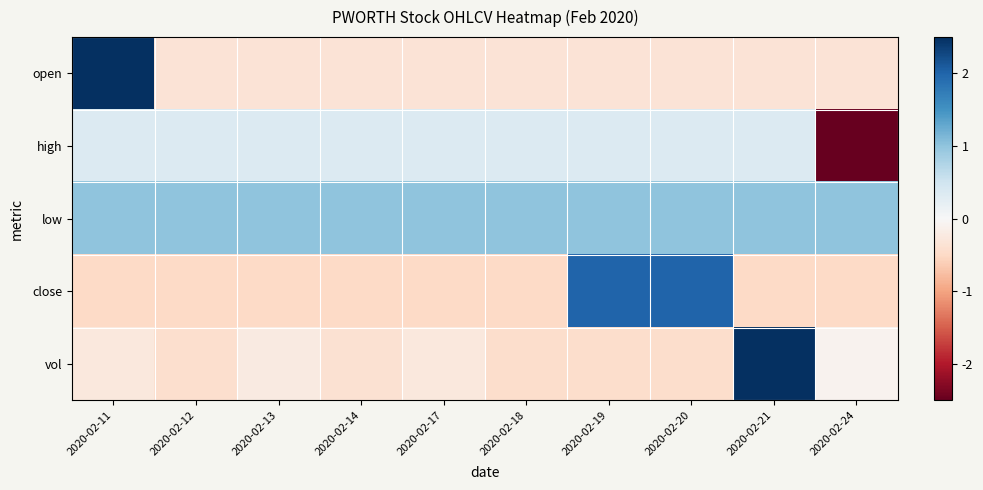

What is the maximum value shown in the chart?

3.0